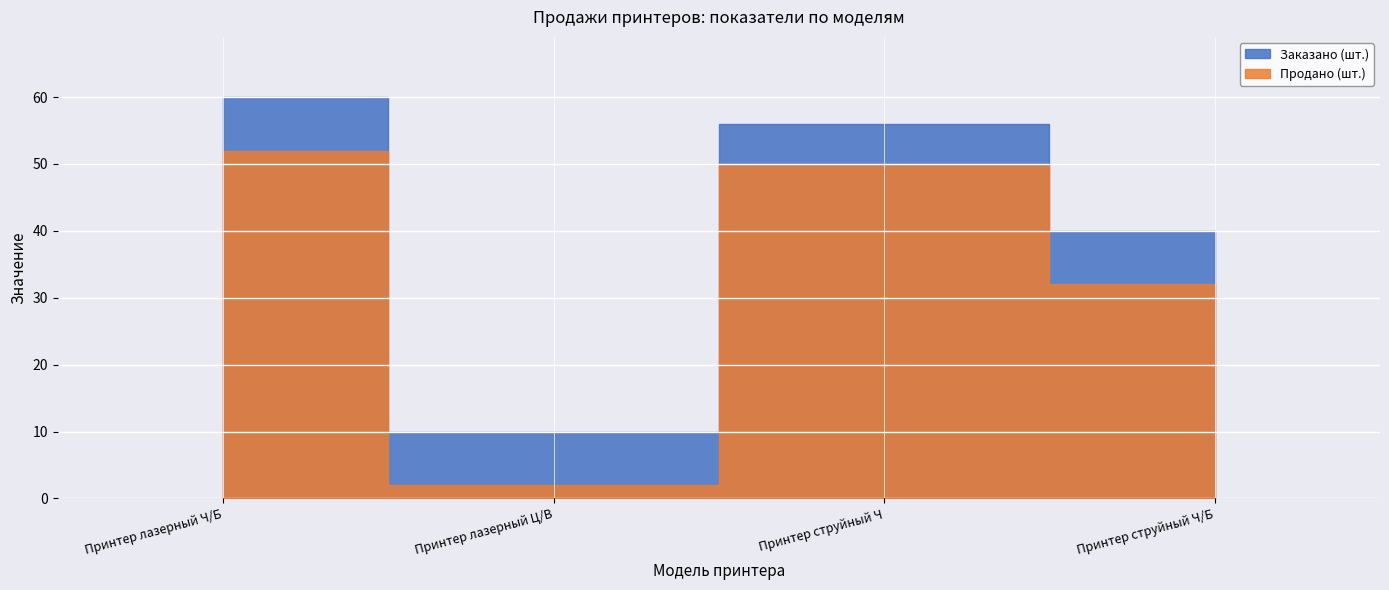

Between Принтер струйный Ч and Принтер лазерный Ч/Б, which is larger?

Принтер лазерный Ч/Б